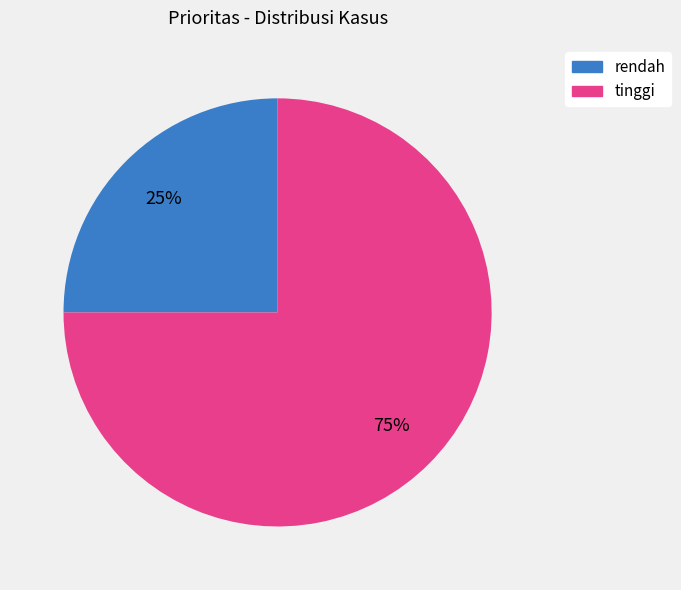

Do tinggi and rendah together represent more than half of the pie?

Yes